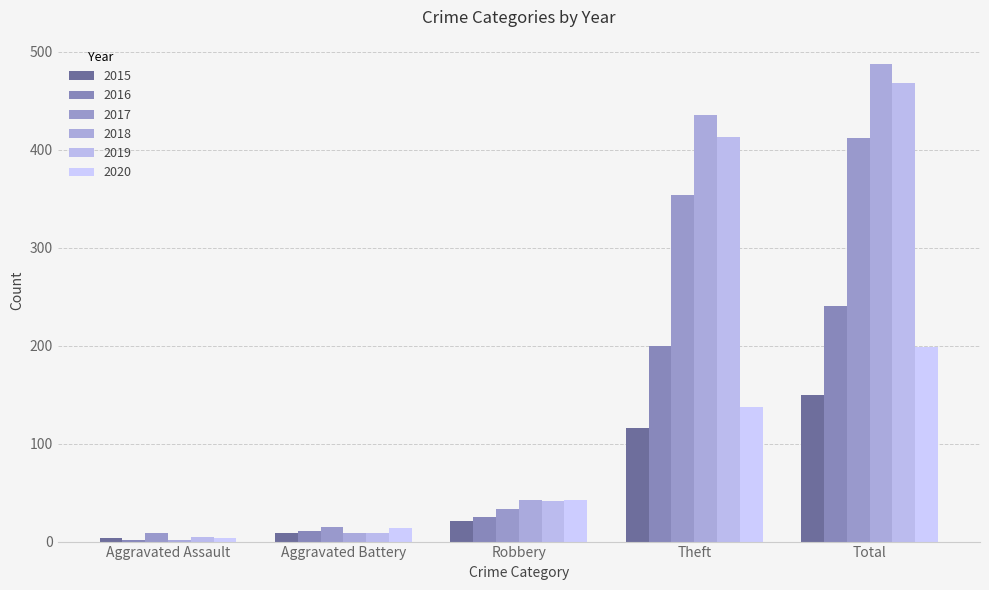

At which label is 2016 closest to 121?

Theft